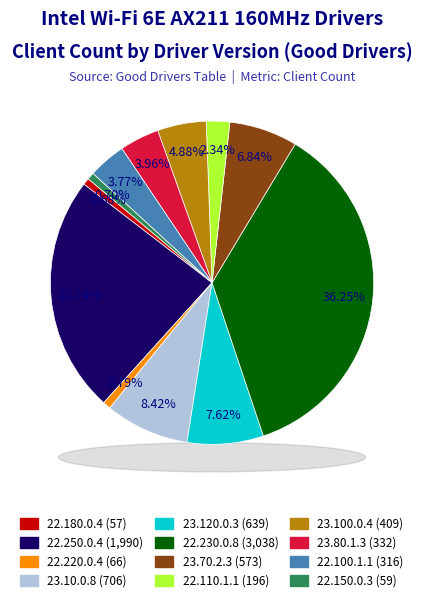

Is 22.250.0.4 the majority of the pie?

No